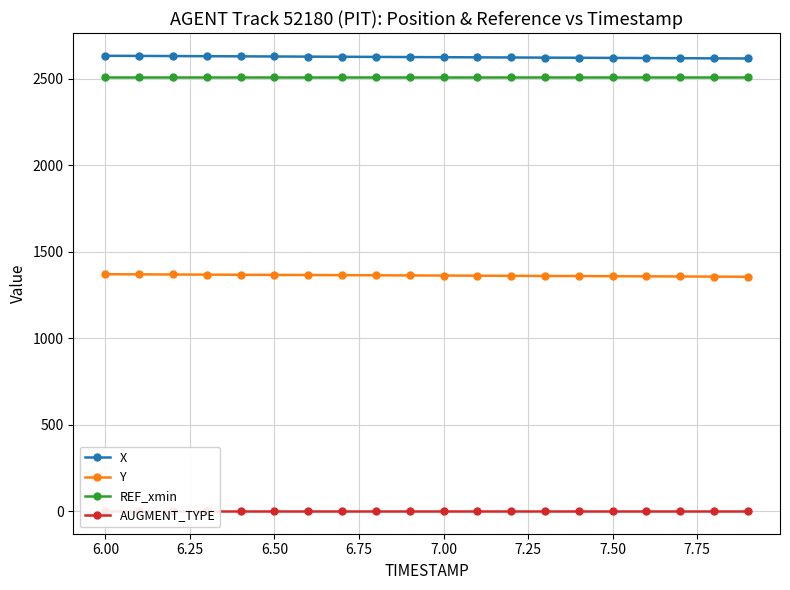

True or false: X and REF_xmin cross at least once.

False